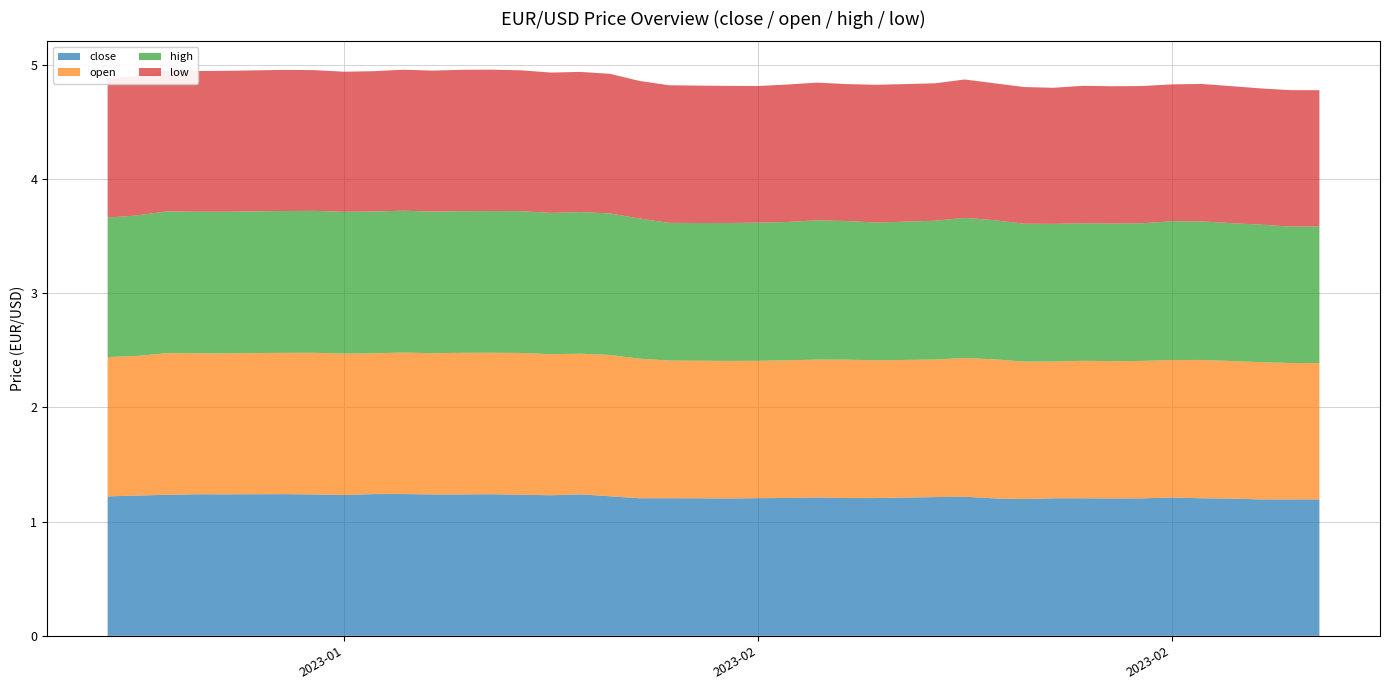

Reading left to right, what are all the values shown in this chart?

close: 0=1.2	1=1.2	2=1.2	3=1.2	4=1.2	5=1.2	6=1.2	7=1.2	8=1.2	9=1.2	10=1.2	11=1.2	12=1.2	13=1.2	14=1.2	15=1.2	16=1.2	17=1.2	18=1.2	19=1.2	20=1.2	21=1.2	22=1.2	23=1.2	24=1.2	25=1.2	26=1.2	27=1.2	28=1.2	29=1.2	30=1.2	31=1.2	32=1.2	33=1.2	34=1.2	35=1.2	36=1.2	37=1.2	38=1.2	39=1.2
open: 0=1.2	1=1.2	2=1.2	3=1.2	4=1.2	5=1.2	6=1.2	7=1.2	8=1.2	9=1.2	10=1.2	11=1.2	12=1.2	13=1.2	14=1.2	15=1.2	16=1.2	17=1.2	18=1.2	19=1.2	20=1.2	21=1.2	22=1.2	23=1.2	24=1.2	25=1.2	26=1.2	27=1.2	28=1.2	29=1.2	30=1.2	31=1.2	32=1.2	33=1.2	34=1.2	35=1.2	36=1.2	37=1.2	38=1.2	39=1.2
high: 0=1.2	1=1.2	2=1.2	3=1.2	4=1.2	5=1.2	6=1.2	7=1.2	8=1.2	9=1.2	10=1.2	11=1.2	12=1.2	13=1.2	14=1.2	15=1.2	16=1.2	17=1.2	18=1.2	19=1.2	20=1.2	21=1.2	22=1.2	23=1.2	24=1.2	25=1.2	26=1.2	27=1.2	28=1.2	29=1.2	30=1.2	31=1.2	32=1.2	33=1.2	34=1.2	35=1.2	36=1.2	37=1.2	38=1.2	39=1.2
low: 0=1.2	1=1.2	2=1.2	3=1.2	4=1.2	5=1.2	6=1.2	7=1.2	8=1.2	9=1.2	10=1.2	11=1.2	12=1.2	13=1.2	14=1.2	15=1.2	16=1.2	17=1.2	18=1.2	19=1.2	20=1.2	21=1.2	22=1.2	23=1.2	24=1.2	25=1.2	26=1.2	27=1.2	28=1.2	29=1.2	30=1.2	31=1.2	32=1.2	33=1.2	34=1.2	35=1.2	36=1.2	37=1.2	38=1.2	39=1.2